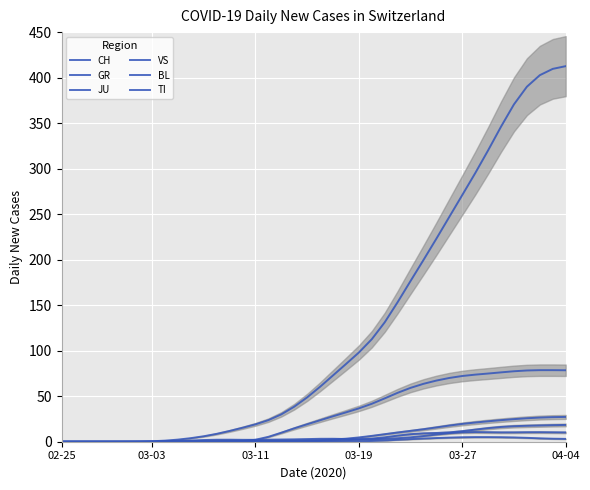

True or false: VS has a value of 14.7 at 02-25.

False